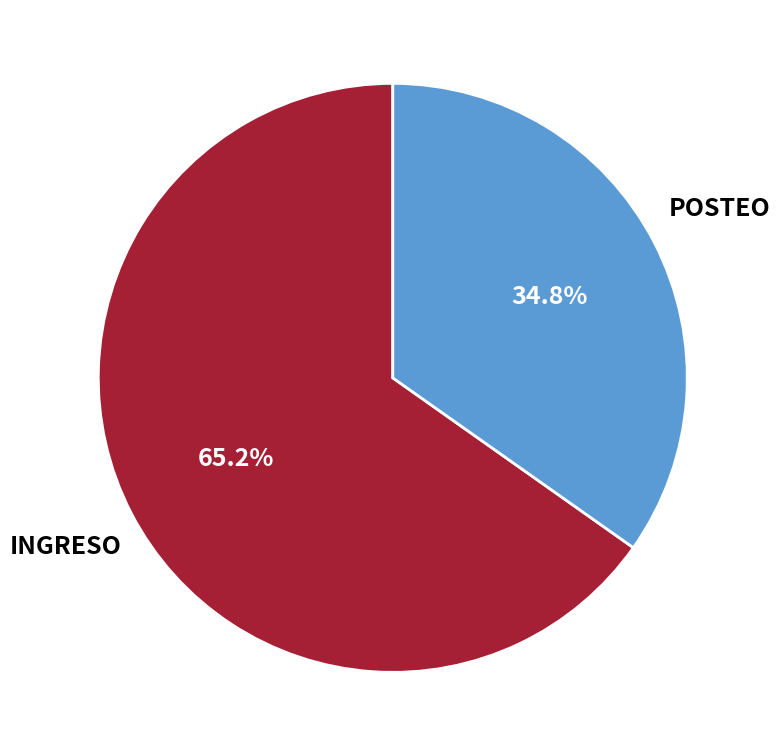

Which slice is the smallest?

POSTEO